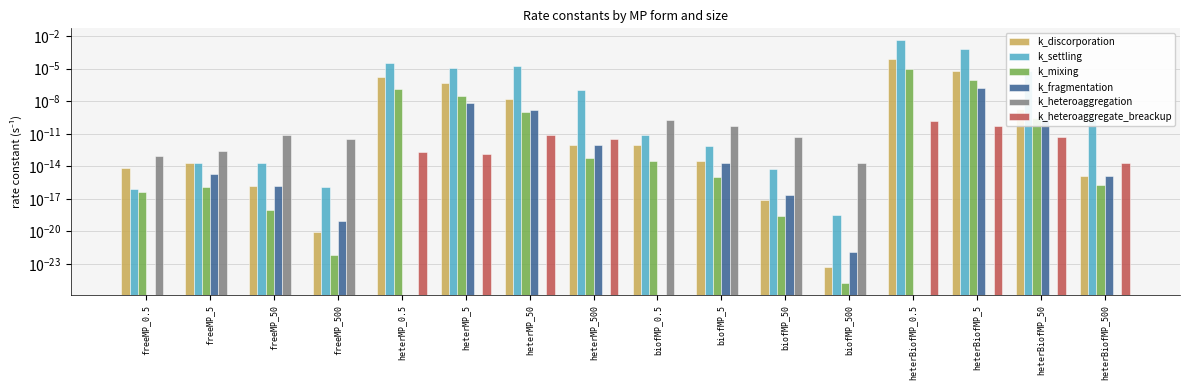

Which label corresponds to the smallest value in the chart?

freeMP_0.5